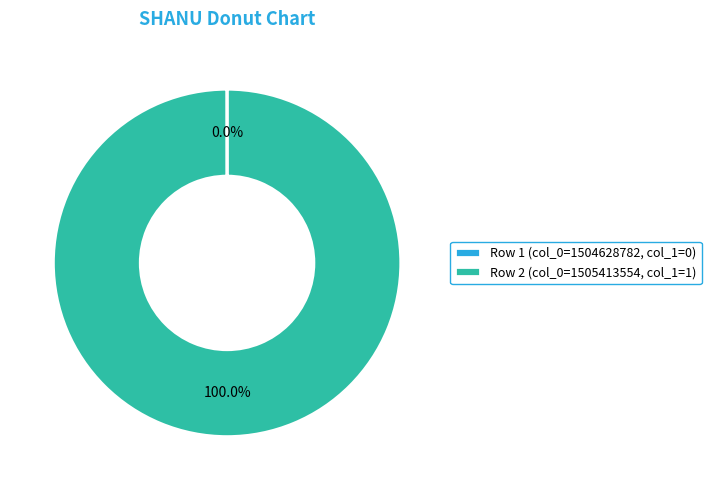

Which slice is the largest?

Row 2 (col_0=1505413554, col_1=1)